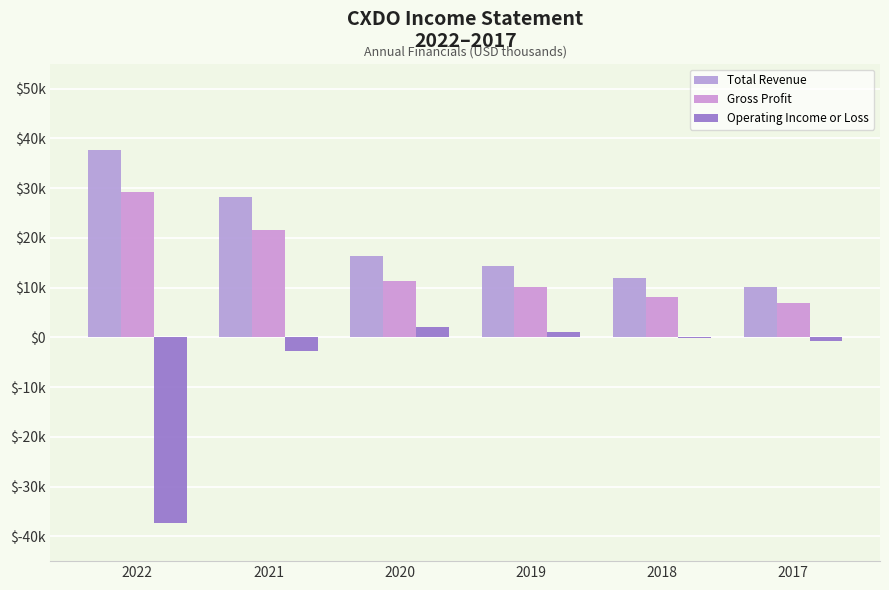

Does the chart contain stacked bars?

No